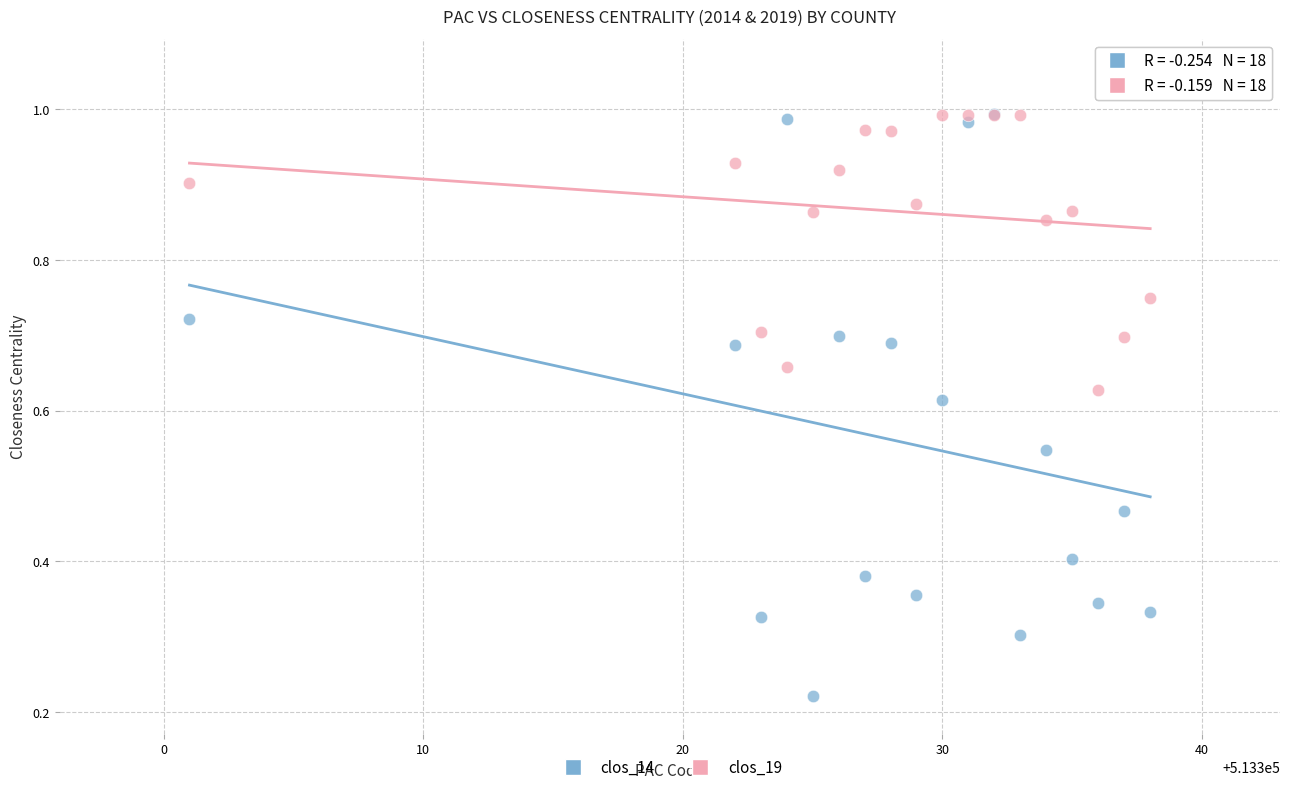

What are all the series names shown in the legend?

clos_14, clos_19